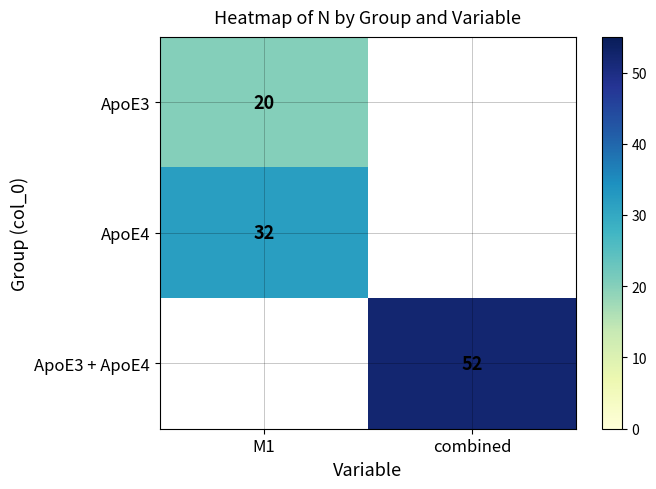

Read the ApoE4 value at M1.

32.0